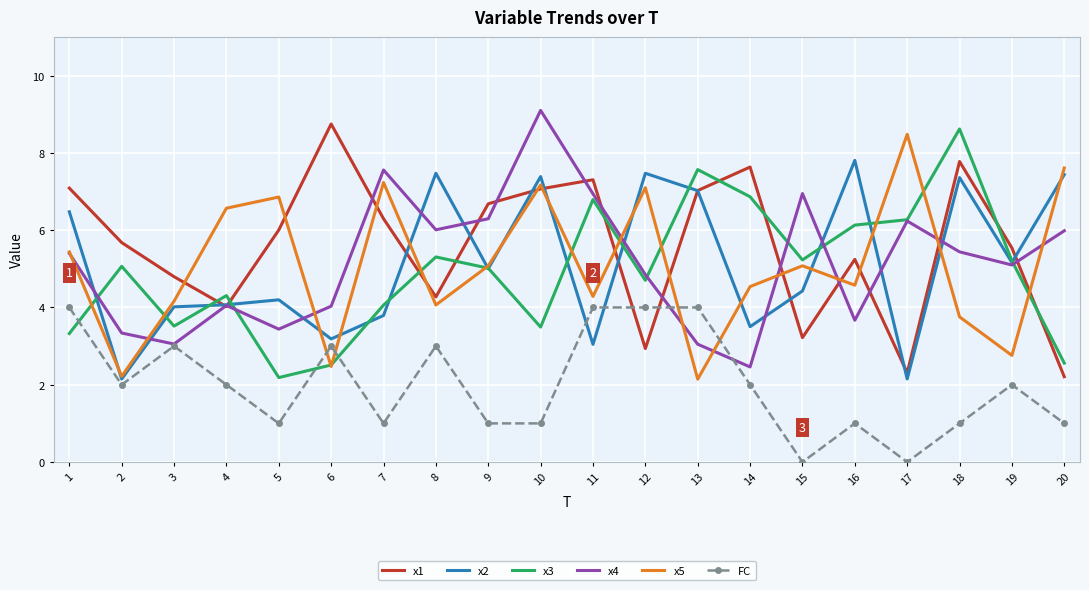

What is the sum of the x1 values at 11 and 17?

9.6